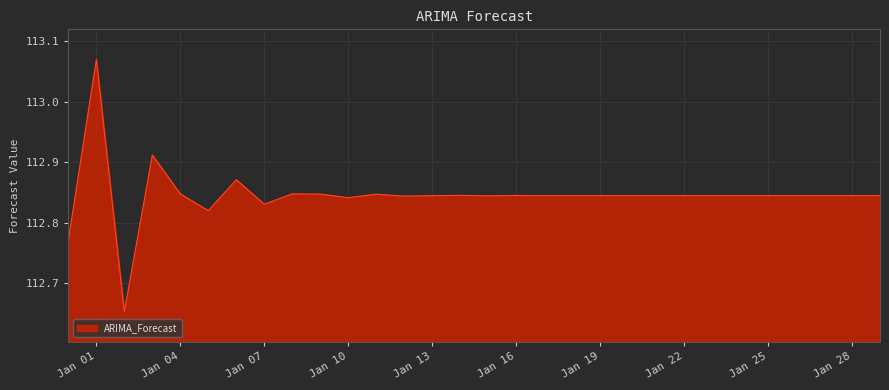

What is the difference between the maximum and minimum values?

0.4